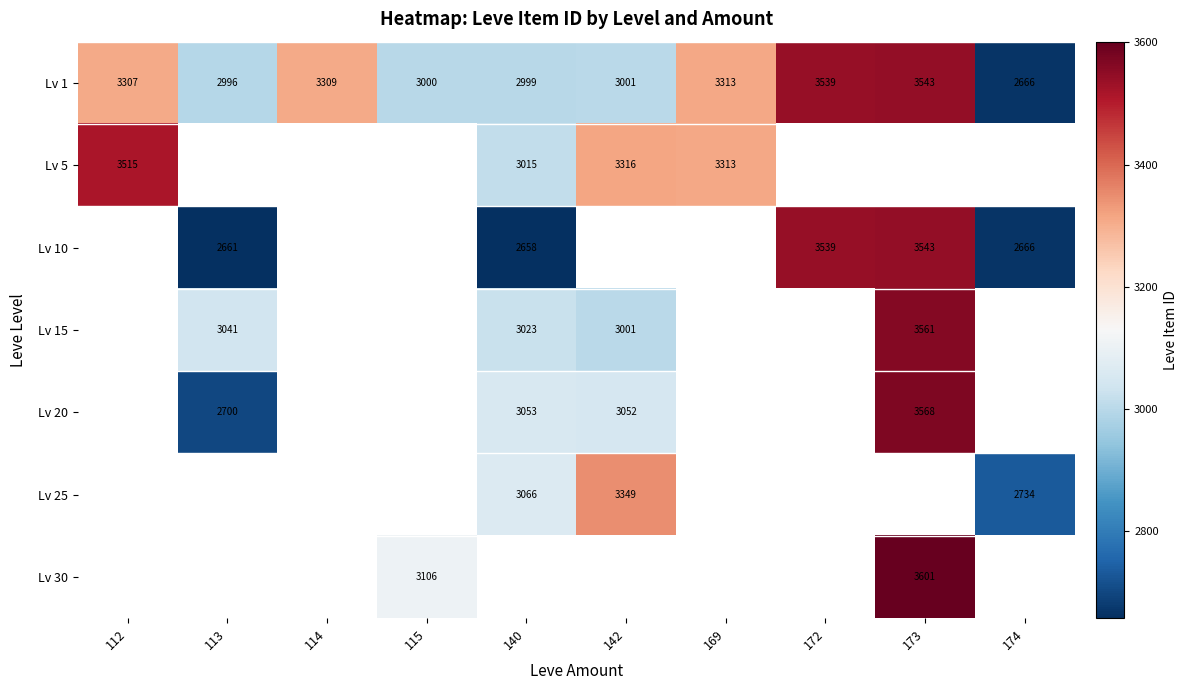

Rank the categories by Lv 1 value from highest to lowest.

173, 172, 169, 114, 112, 142, 115, 140, 113, 174